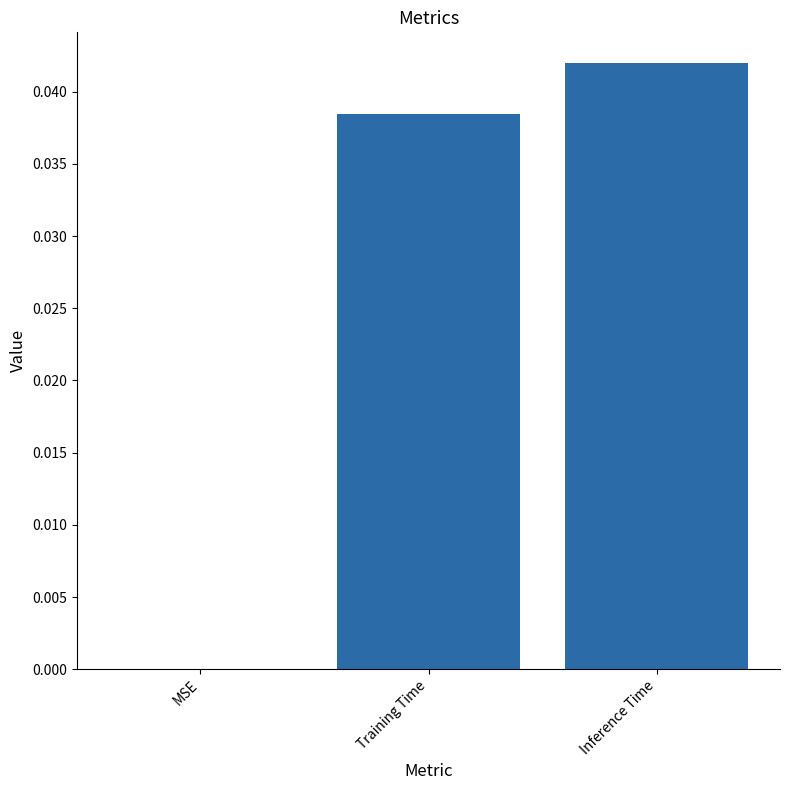

Between Inference Time and MSE, which is larger?

Inference Time